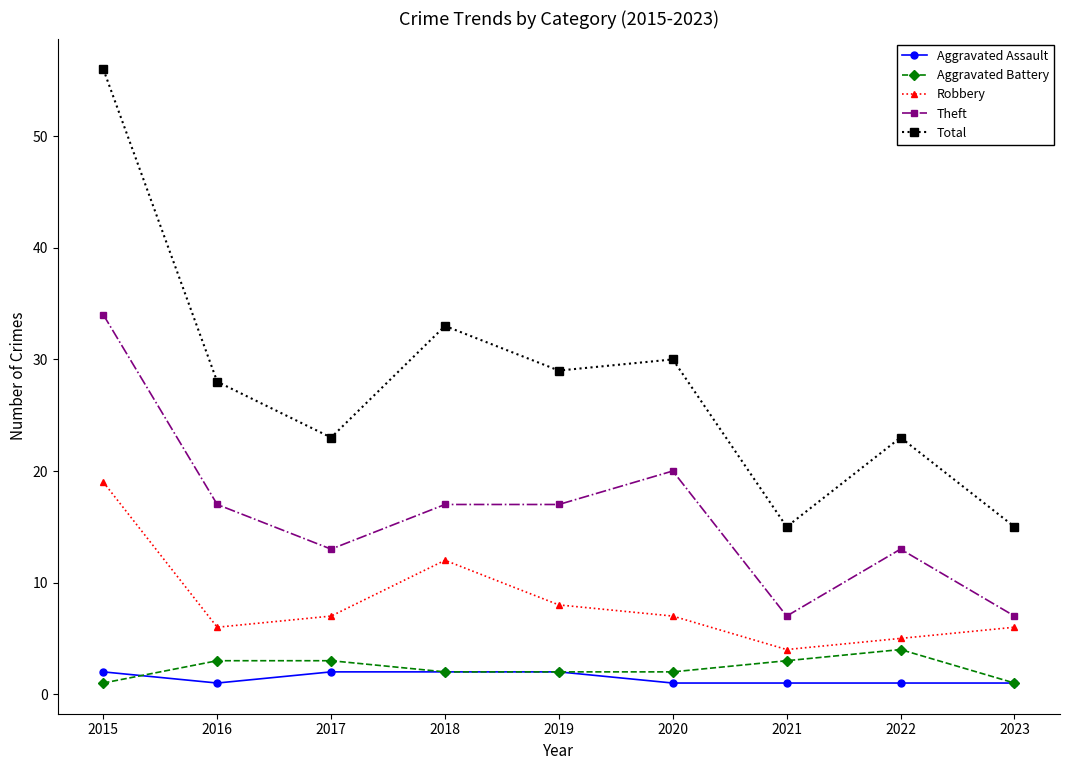

True or false: Theft has more than 0 interior local peaks.

True